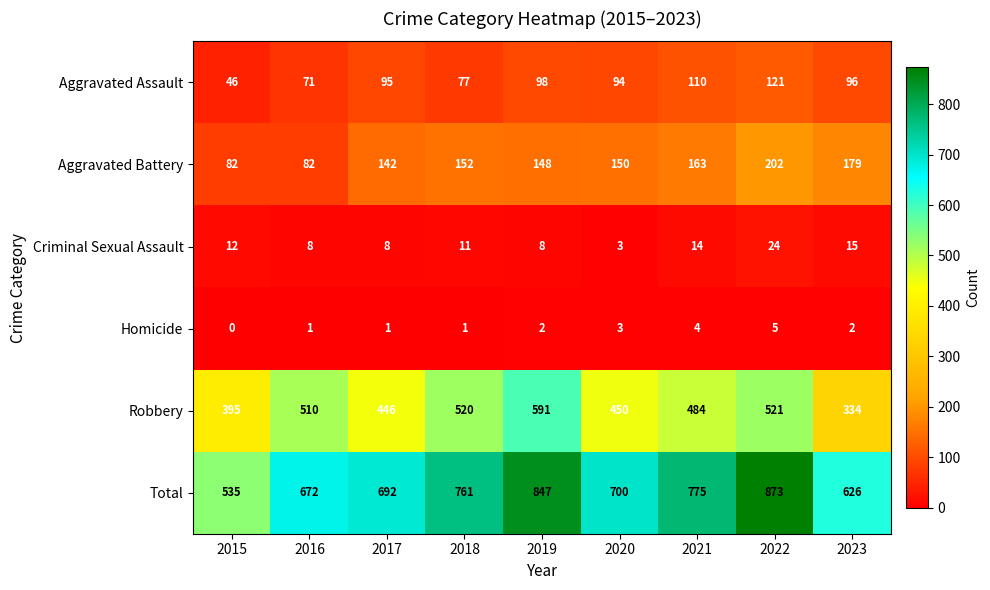

What is the difference between the highest and lowest values at 2020?

697